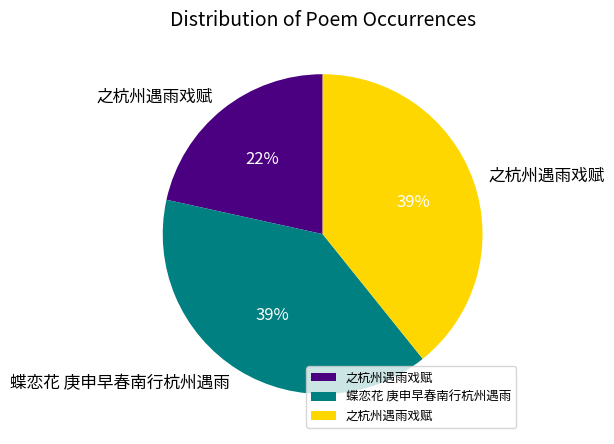

To the nearest percent, what is the average slice percentage?

33%